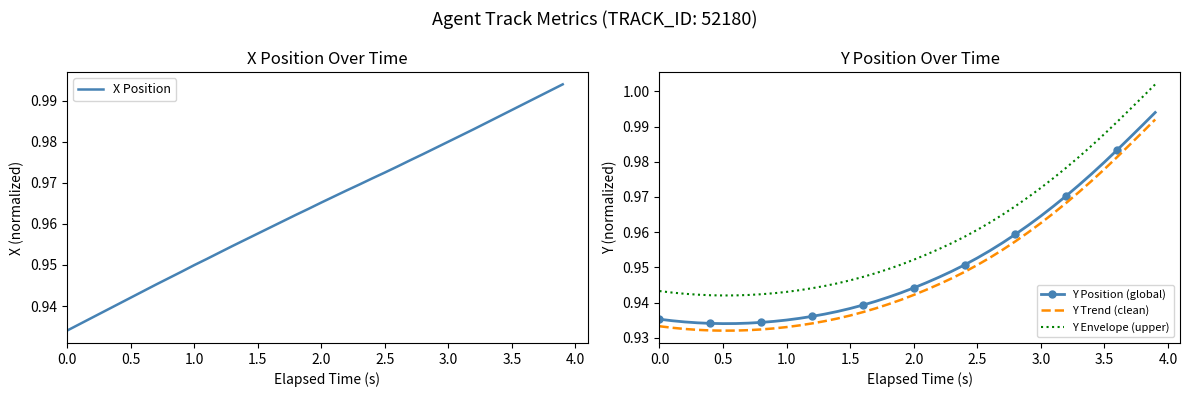

True or false: Y Trend (clean) and Y Envelope (upper) cross at least once.

False